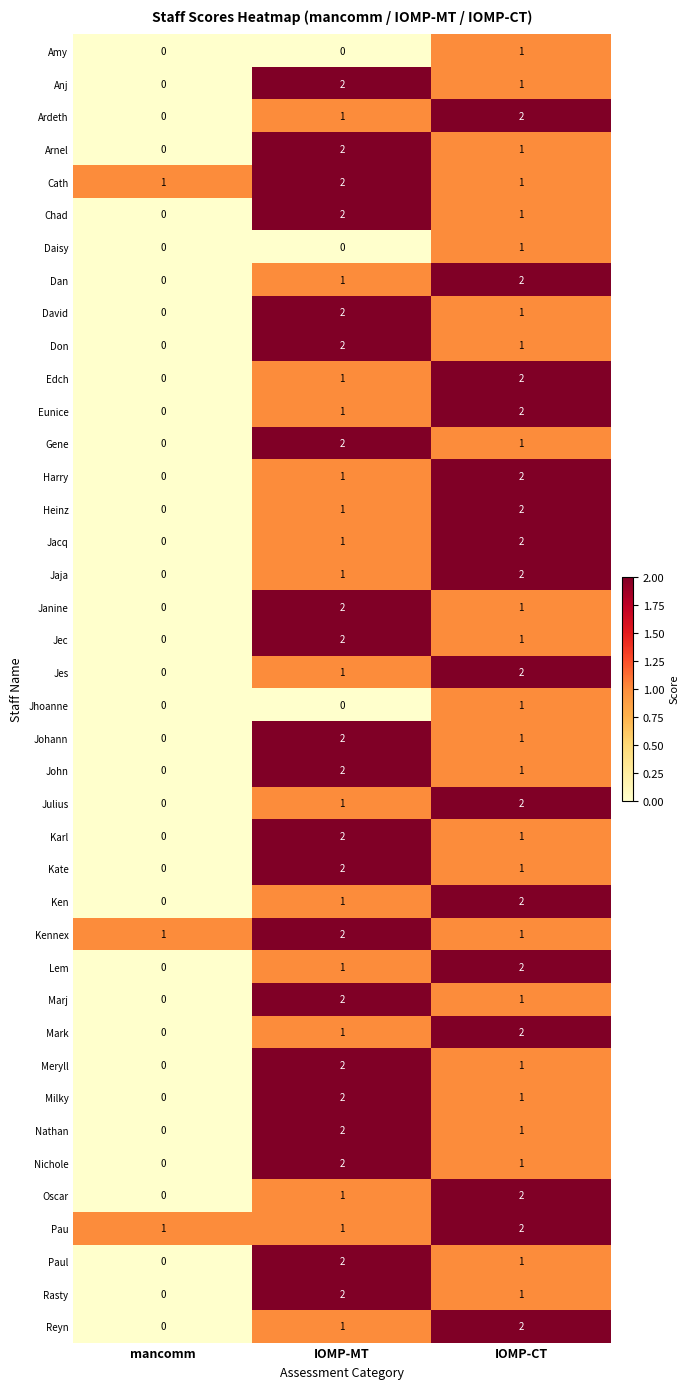

What is the sum of all Meryll values?

3